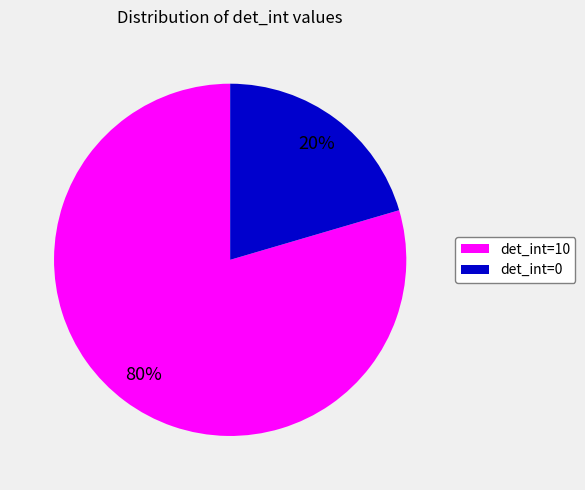

Between det_int=0 and det_int=10, which is larger?

det_int=10